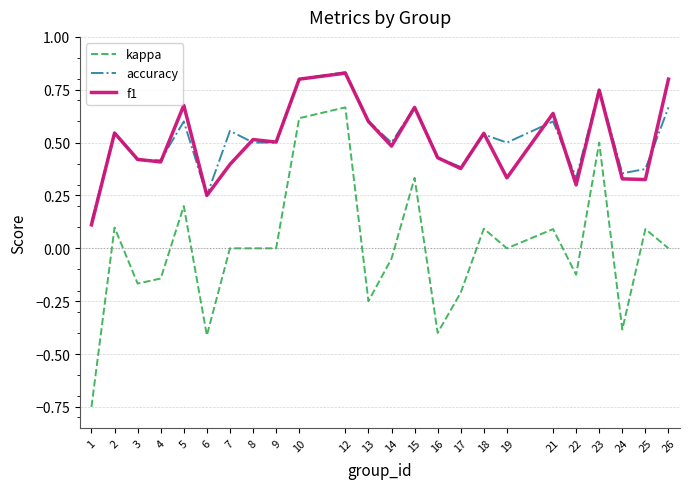

Is it true that f1 equals 0.5 at 14?

True